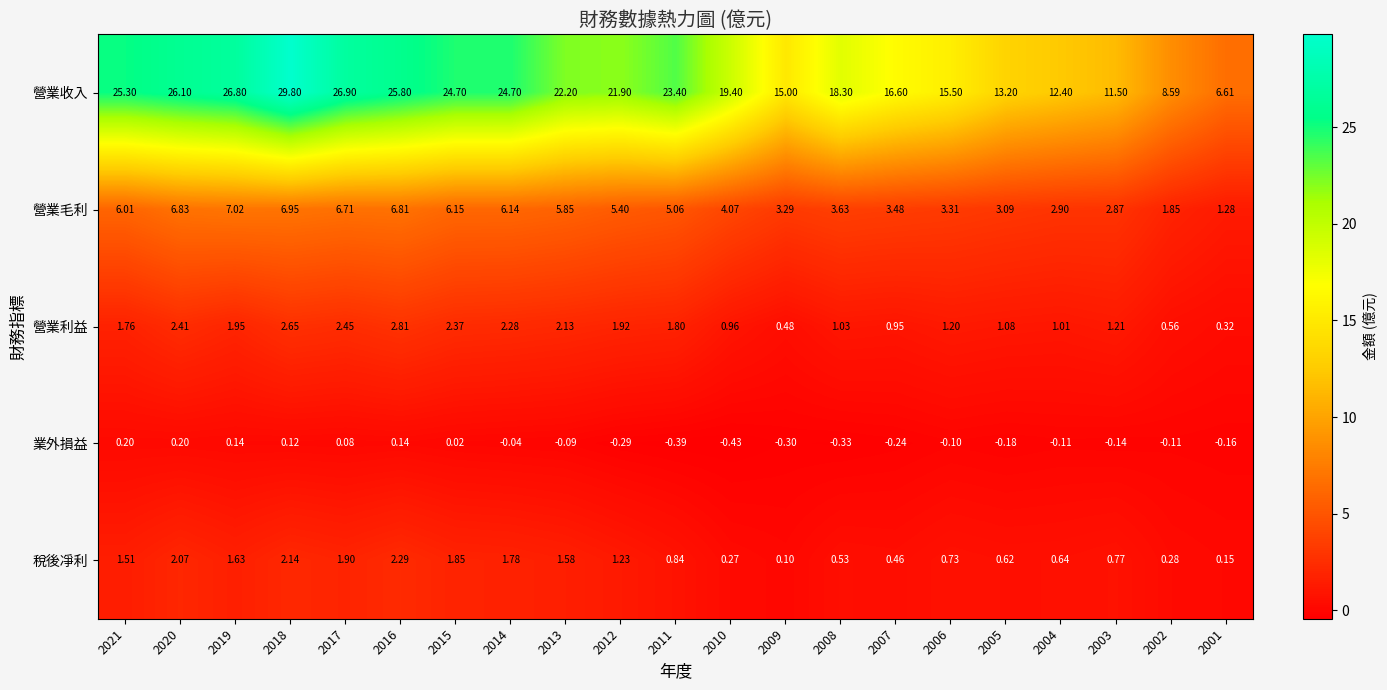

What is the total value across all series at 2010?

24.3